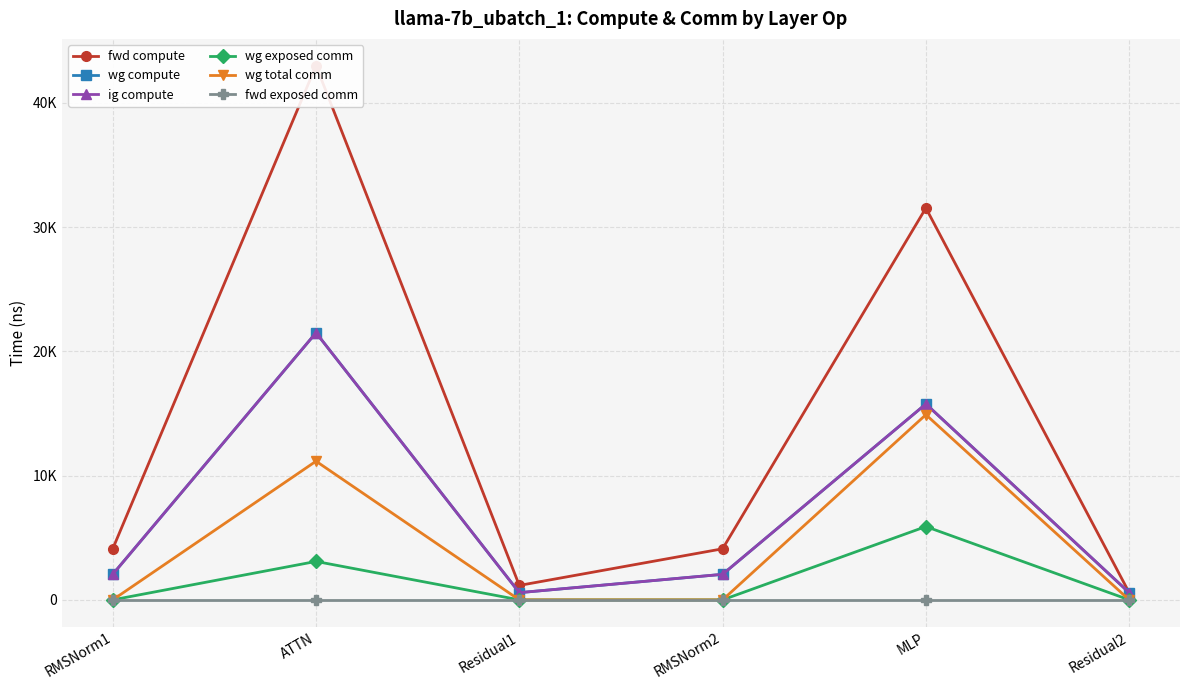

Which has a higher value, RMSNorm1 or Residual2?

RMSNorm1